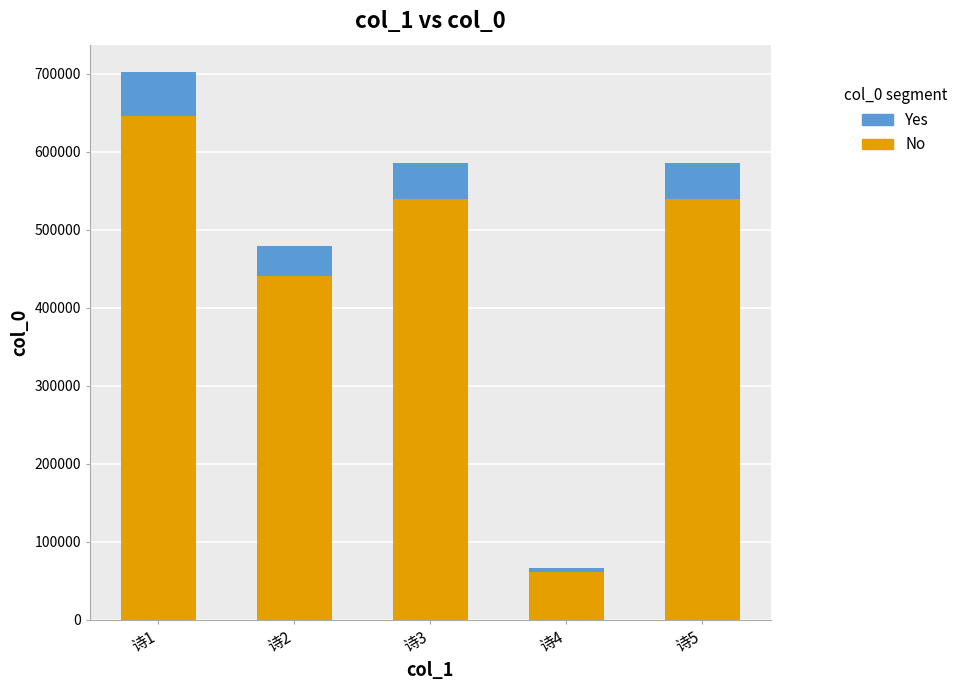

Is it true that No equals 702029.2 at 诗2?

False